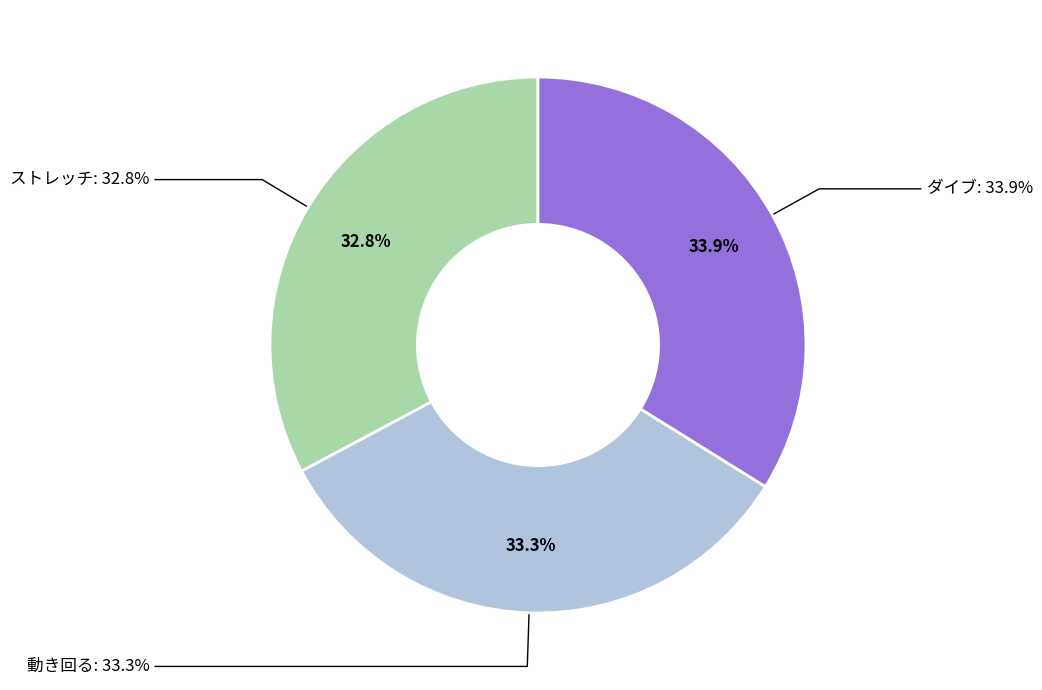

What is the total percentage of 動き回る and ストレッチ?

66.1%